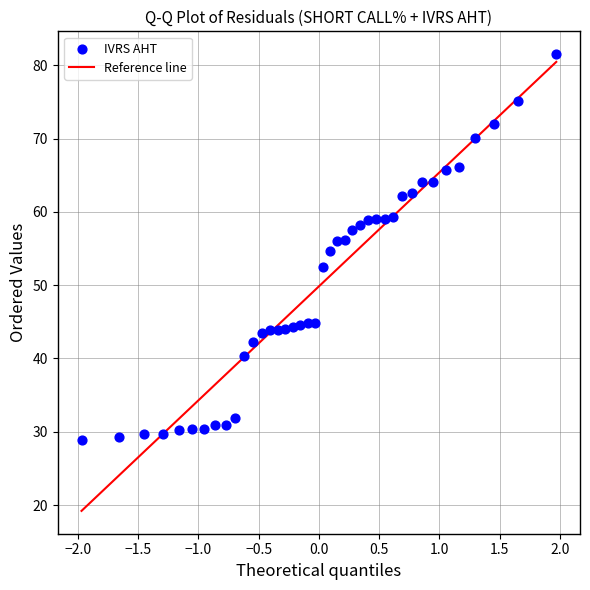

What is the range of Y values (max minus min)?

52.6